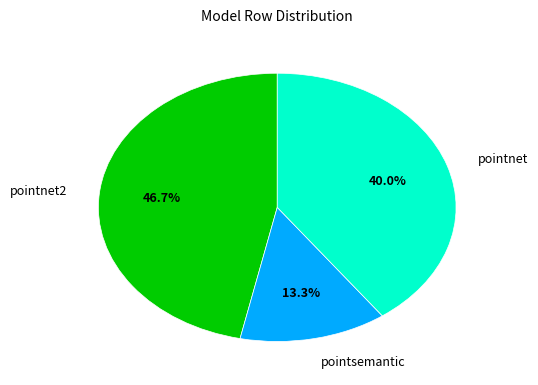

What is the largest slice in the pie chart?

pointnet2